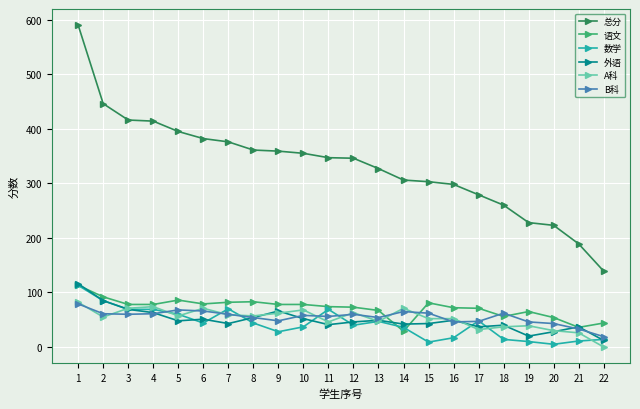

Does the chart display data point markers on the line(s)?

Yes